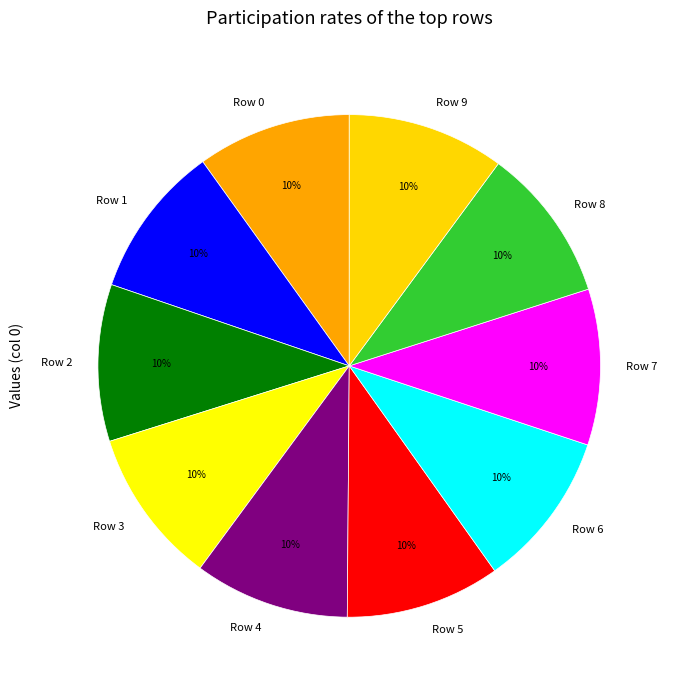

Is it true that Row 3 is 10% of the pie?

True